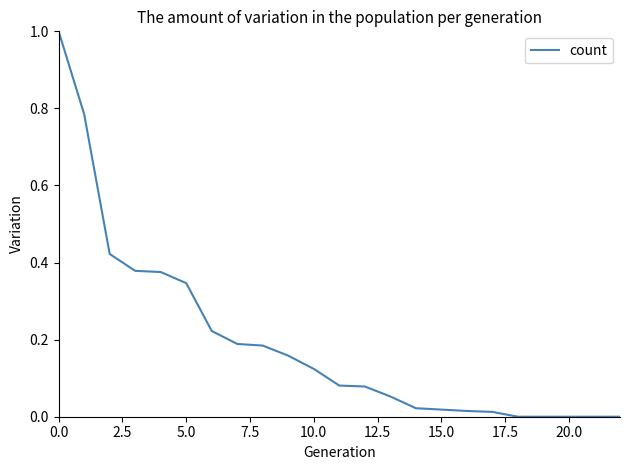

What is the maximum value shown in the chart?

1.0